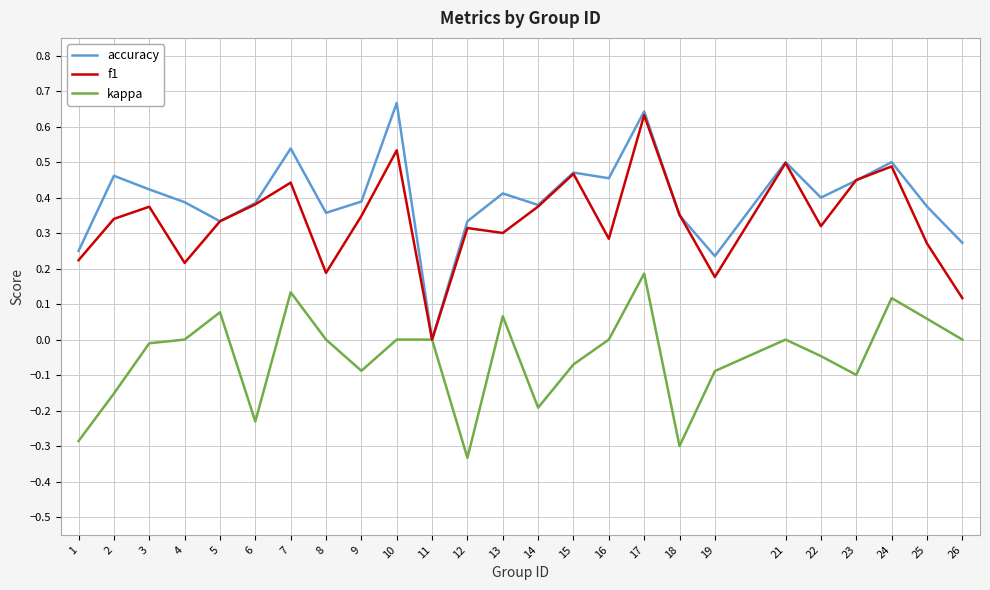

Between 6 and 13, which series saw the biggest shift?

kappa